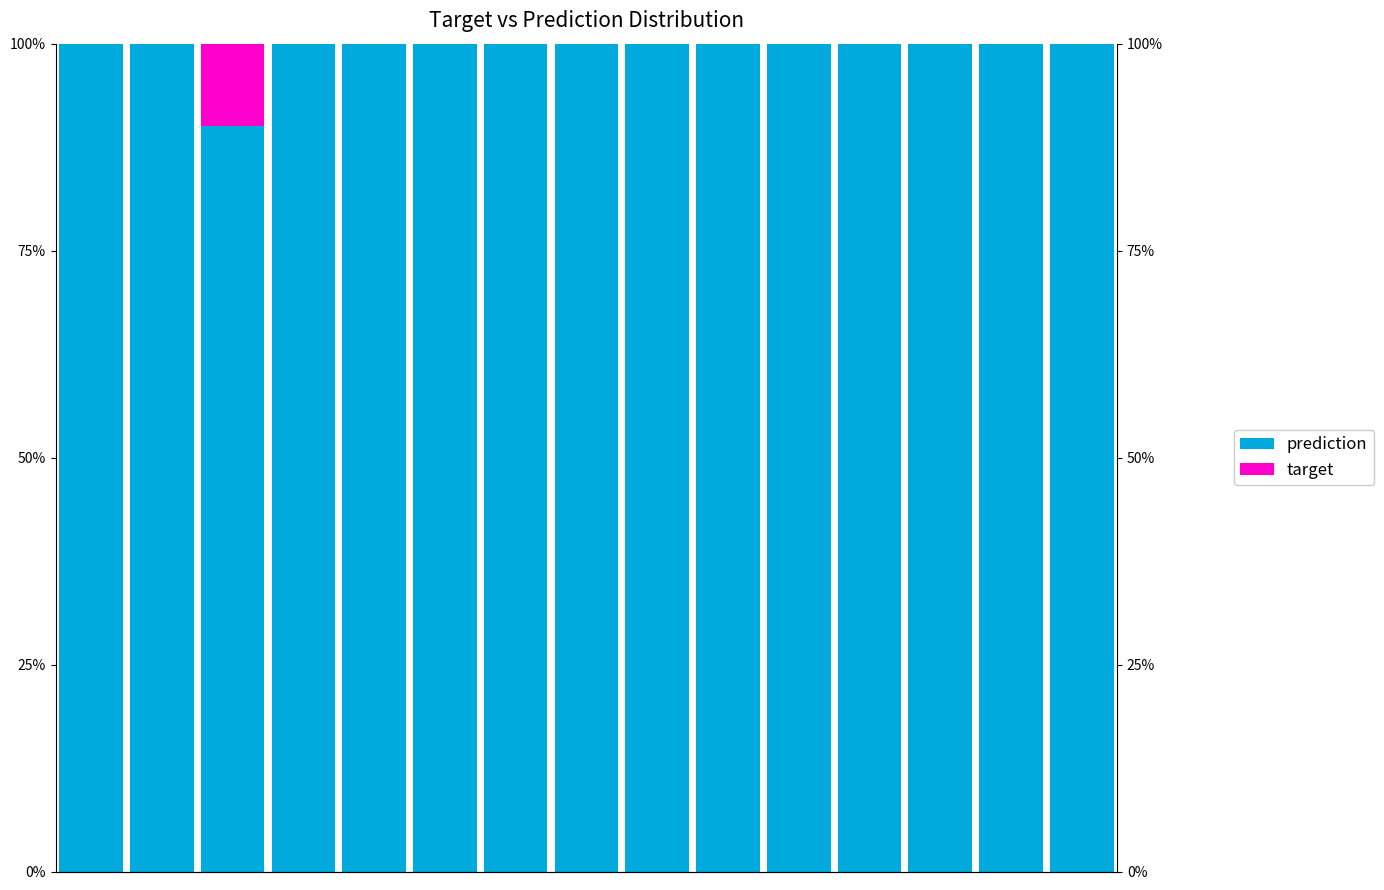

Which has a higher value, 5 or 3?

5